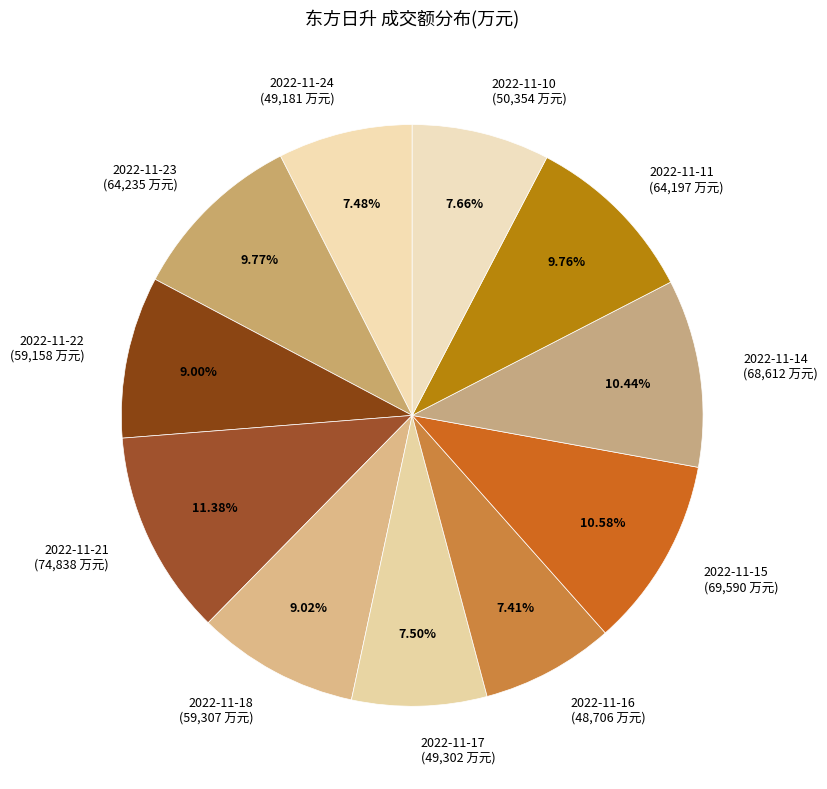

What is the ratio of the value at 2022-11-11 to the value at 2022-11-24?

1.3